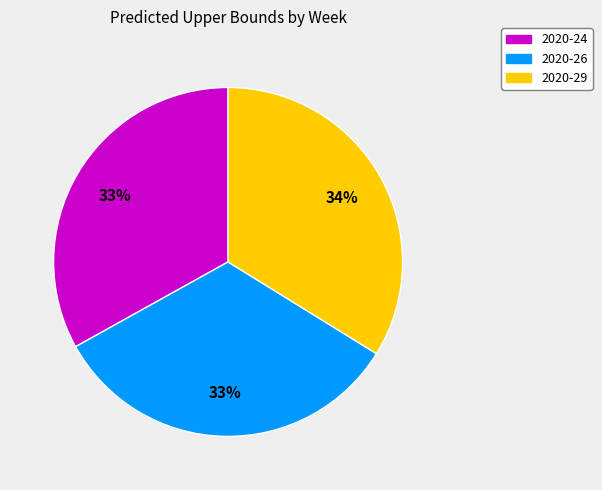

Between 2020-29 and 2020-26, which is larger?

2020-29